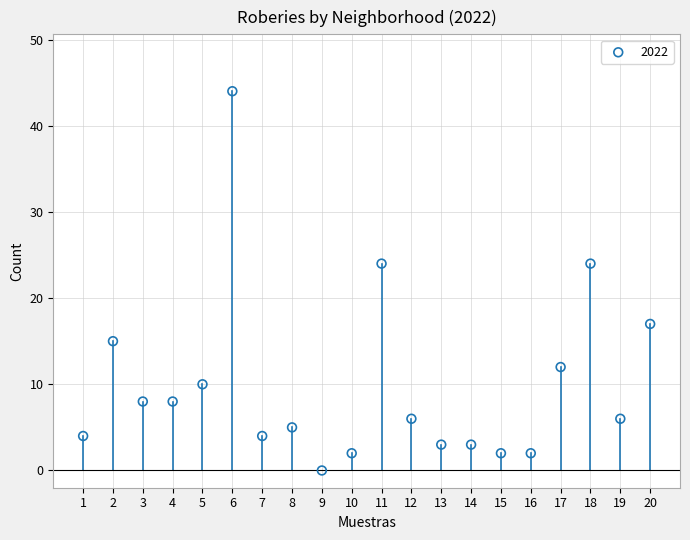

What is the range of Y values (max minus min)?

44